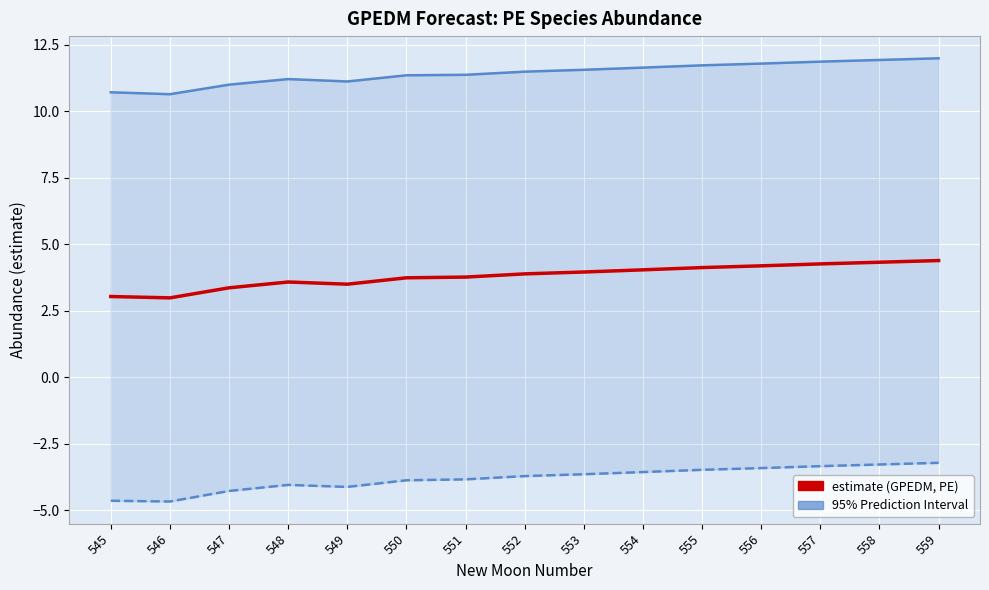

Between 555 and 546, which is larger?

555